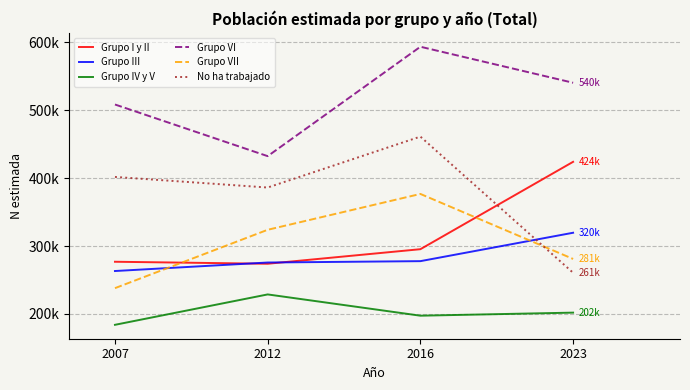

What are all the series names shown in the legend?

Grupo I y II, Grupo III, Grupo IV y V, Grupo VI, Grupo VII, No ha trabajado